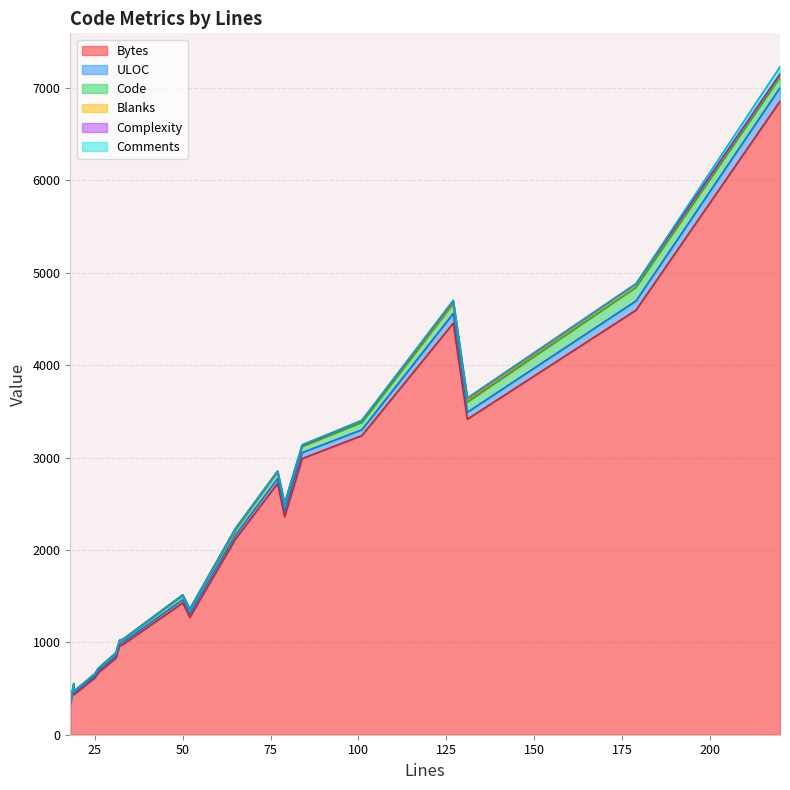

True or false: Bytes and Code cross at least once.

False